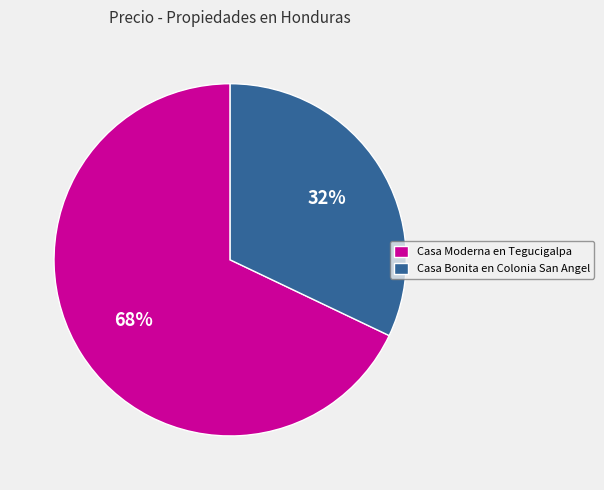

Is there a majority slice in this chart?

Yes